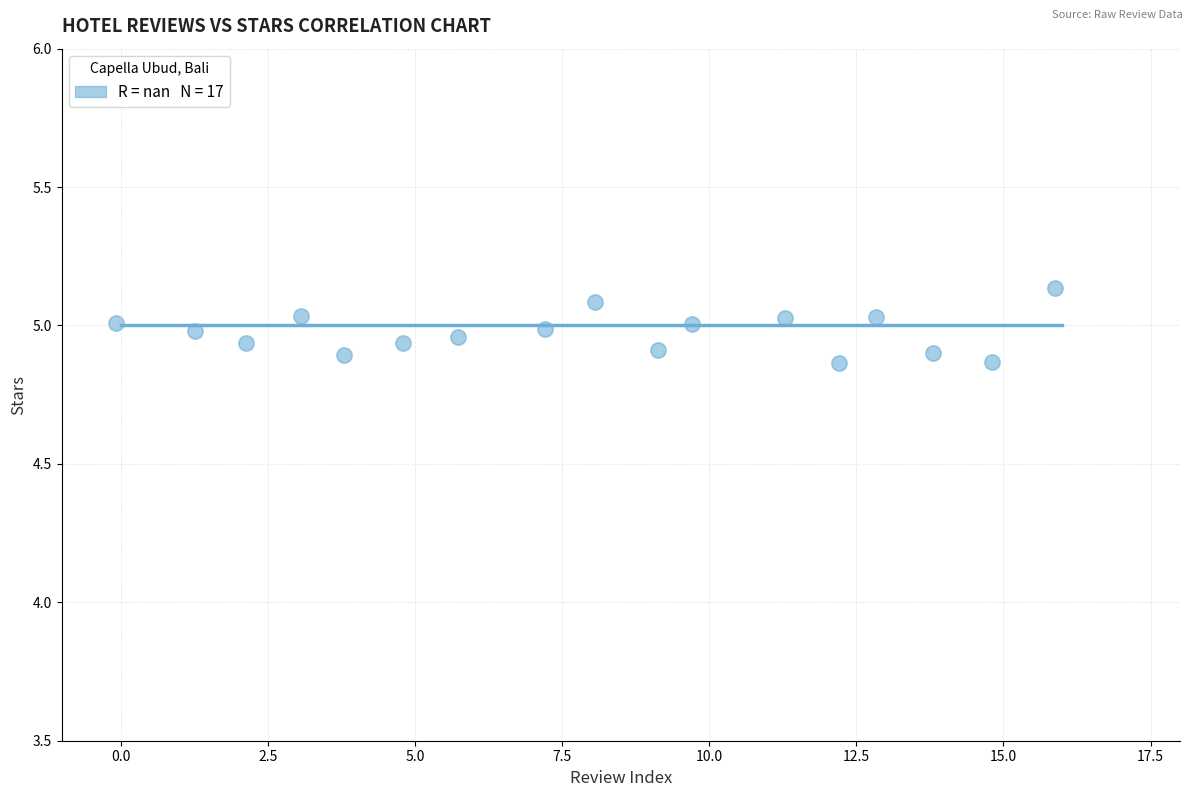

What is the range of X values (max minus min)?

16.0